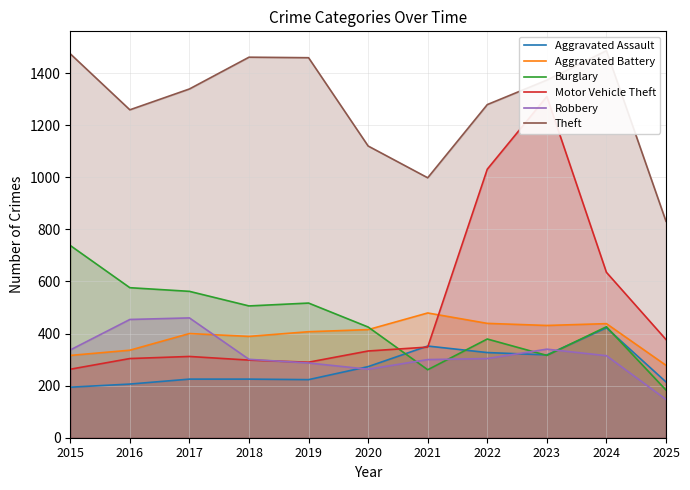

Where does the Aggravated Battery series first go above 407?

2020